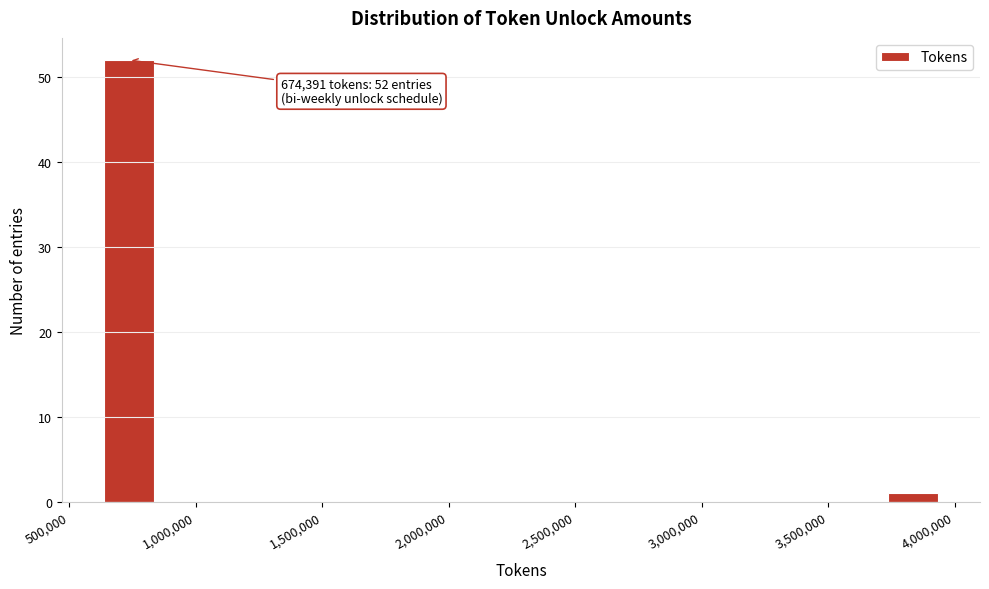

Which range on the x-axis has the tallest bar?

600000 to 850000